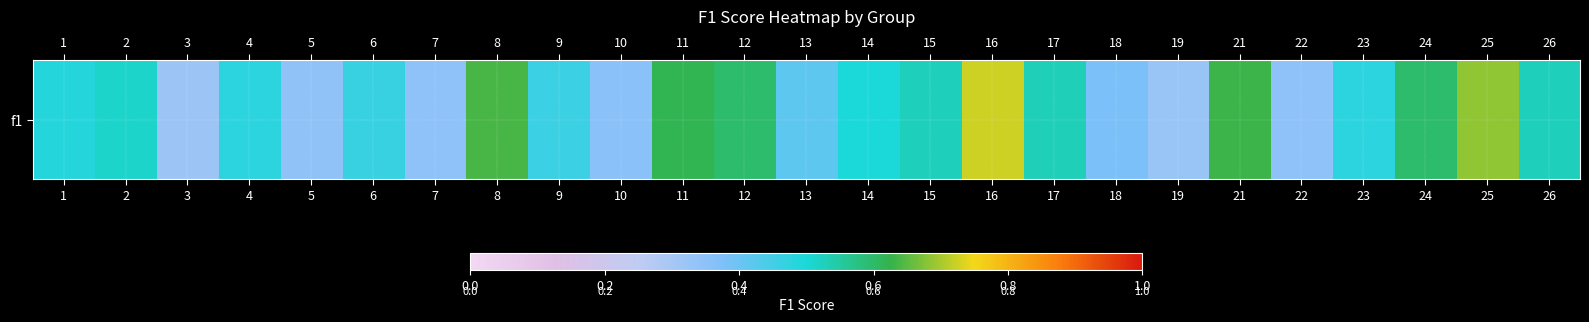

Reading right to left, list all the values displayed in this chart.

0.5	0.7	0.6	0.5	0.3	0.6	0.3	0.4	0.5	0.7	0.5	0.5	0.4	0.6	0.6	0.4	0.5	0.6	0.3	0.5	0.3	0.5	0.3	0.5	0.5